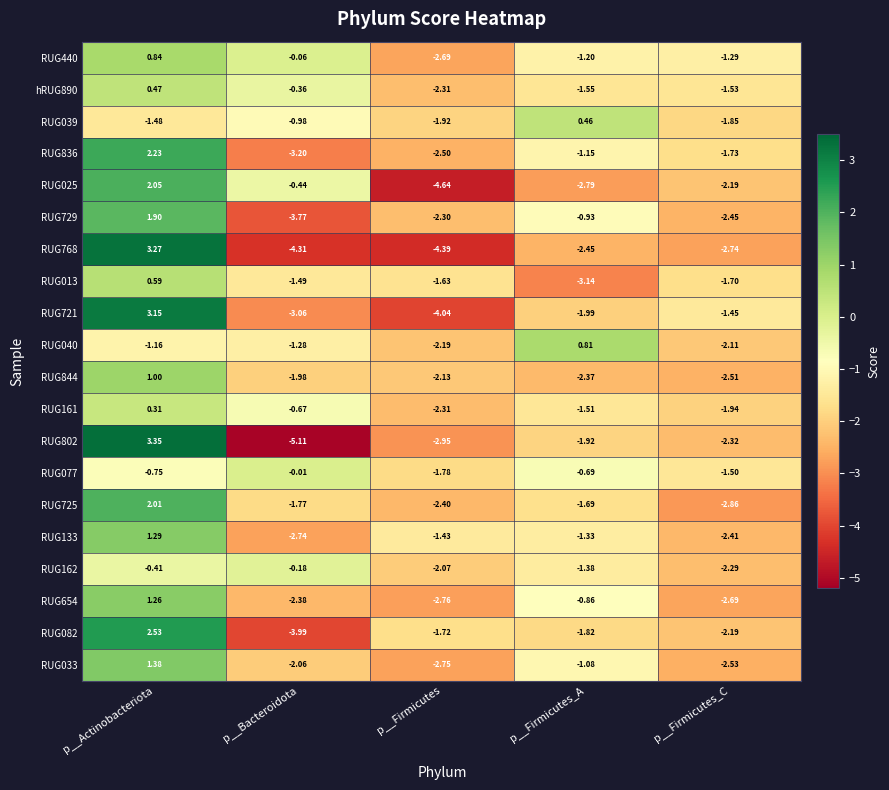

Count the number of data series in this chart.

20